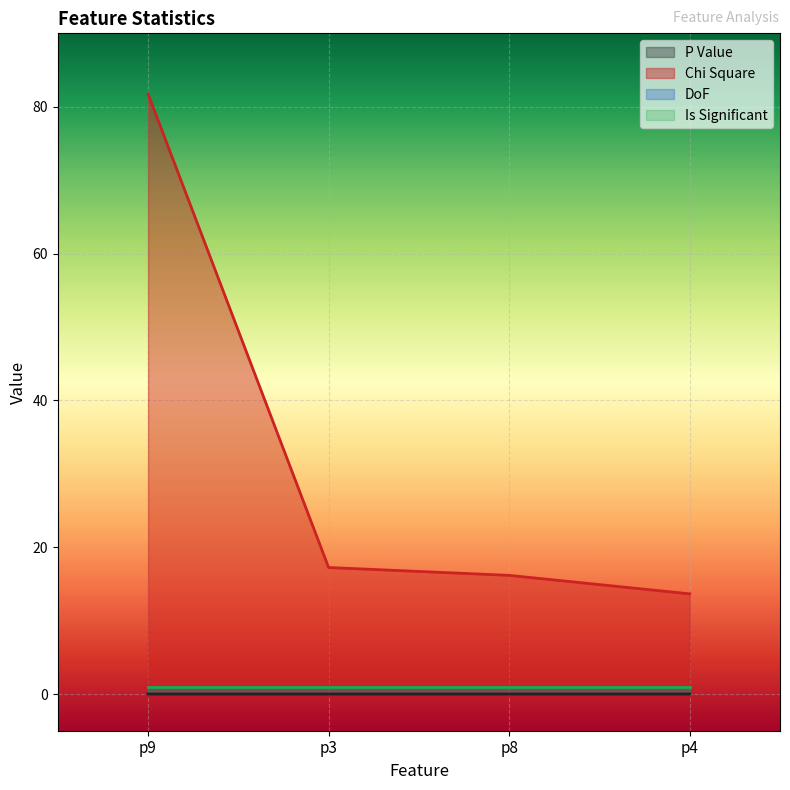

At which category is the sum across all series the highest?

p9